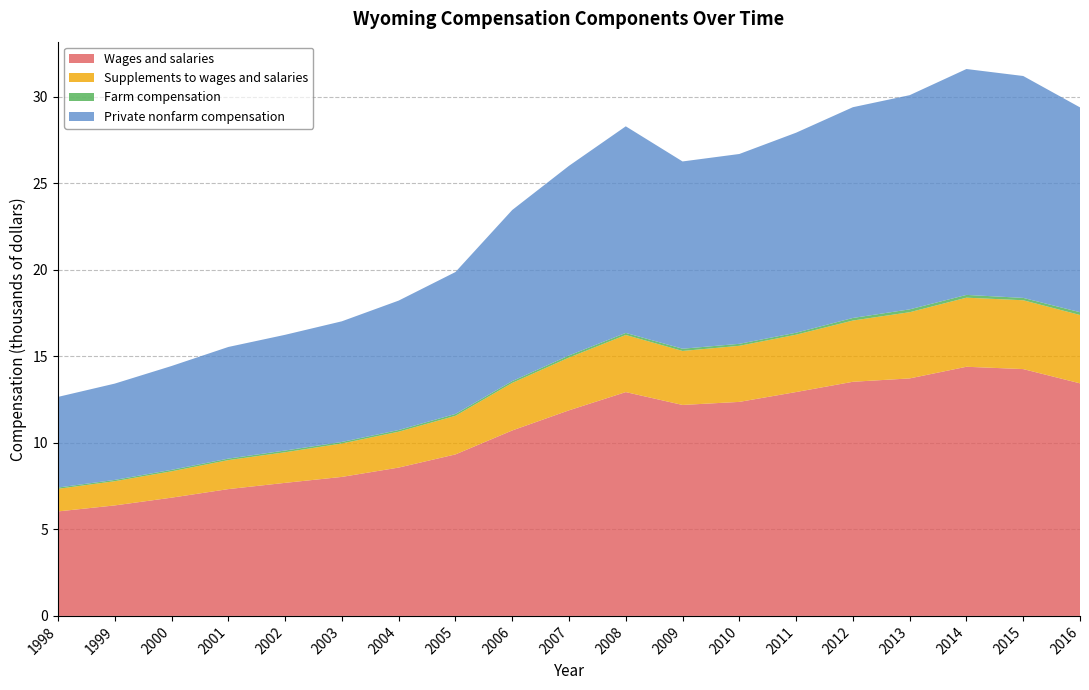

Reading right to left, what are all the values shown in this chart?

Wages and salaries: 2016=13443927	2015=14268354	2014=14402424	2013=13728668	2012=13534796	2011=12941525	2010=12371704	2009=12194732	2008=12937872	2007=11884560	2006=10720071	2005=9335747	2004=8574517	2003=8035468	2002=7691212	2001=7330442	2000=6835198	1999=6387324	1998=6040447
Supplements to wages and salaries: 2016=3951335	2015=3978988	2014=3993716	2013=3827326	2012=3540064	2011=3314883	2010=3241994	2009=3121162	2008=3302300	2007=3050426	2006=2748729	2005=2230858	2004=2074646	2003=1932105	2002=1769167	2001=1675698	2000=1523853	1999=1399618	1998=1305801
Farm compensation: 2016=161474	2015=137176	2014=160546	2013=165550	2012=148737	2011=114292	2010=115117	2009=129593	2008=118935	2007=122208	2006=104671	2005=108333	2004=96796	2003=89268	2002=99667	2001=87580	2000=84391	1999=75122	1998=74110
Private nonfarm compensation: 2016=11840761	2015=12826638	2014=13058568	2013=12381450	2012=12183645	2011=11563037	2010=10974186	2009=10825931	2008=11943295	2007=10962110	2006=9891256	2005=8203294	2004=7481632	2003=6974191	2002=6689821	2001=6453152	2000=6003206	1999=5567342	1998=5239750